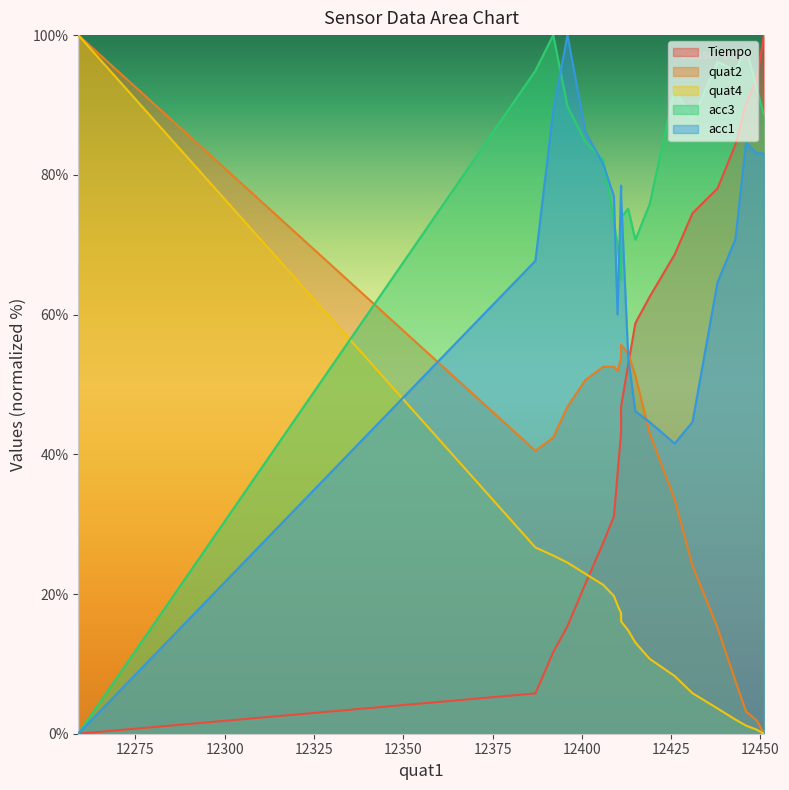

In acc1, how many points are lower than both neighbors (excluding endpoints)?

2